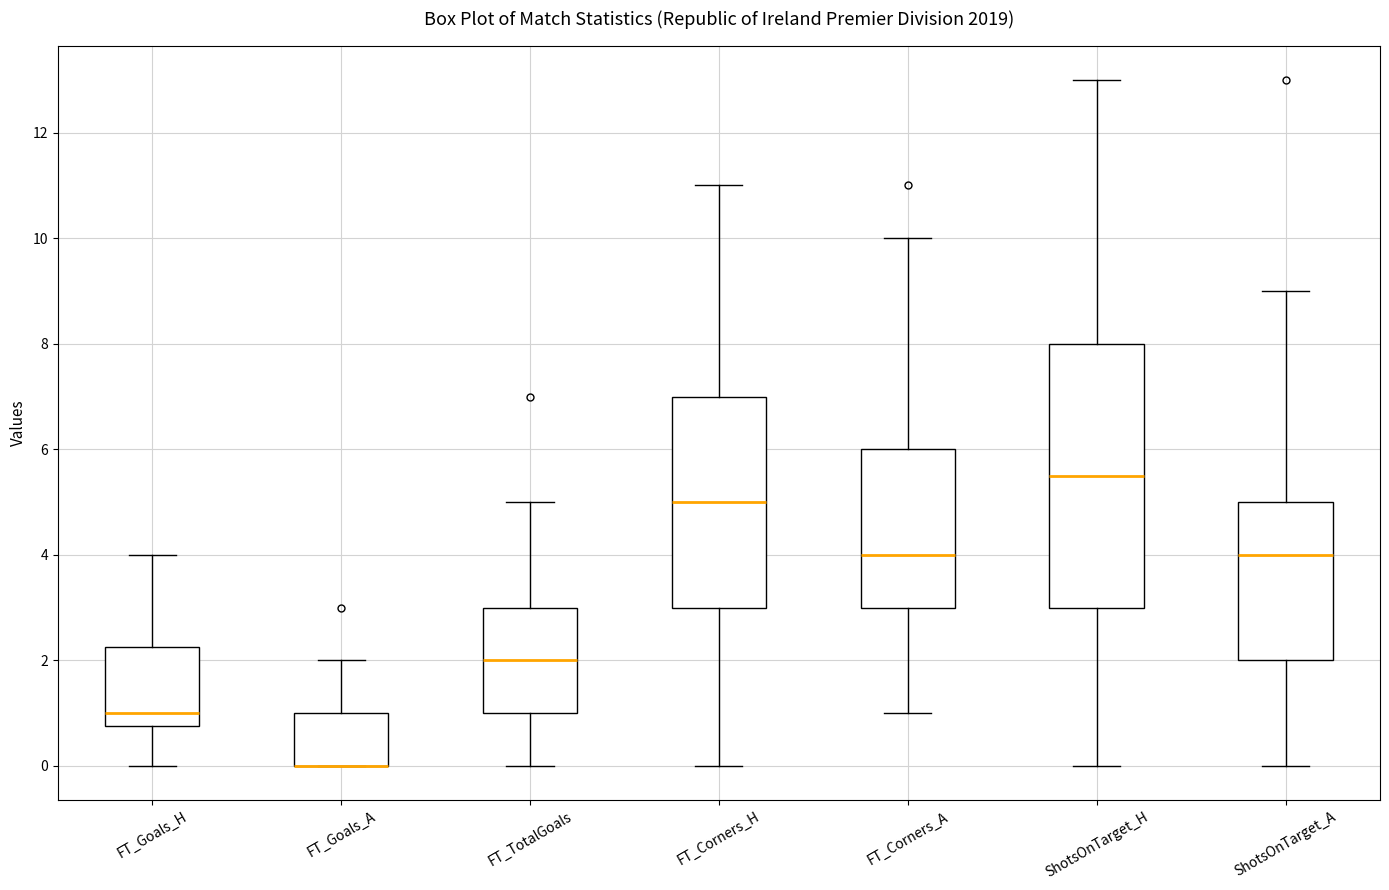

Which box is the tallest, from its lower edge to its upper edge?

ShotsOnTarget_H